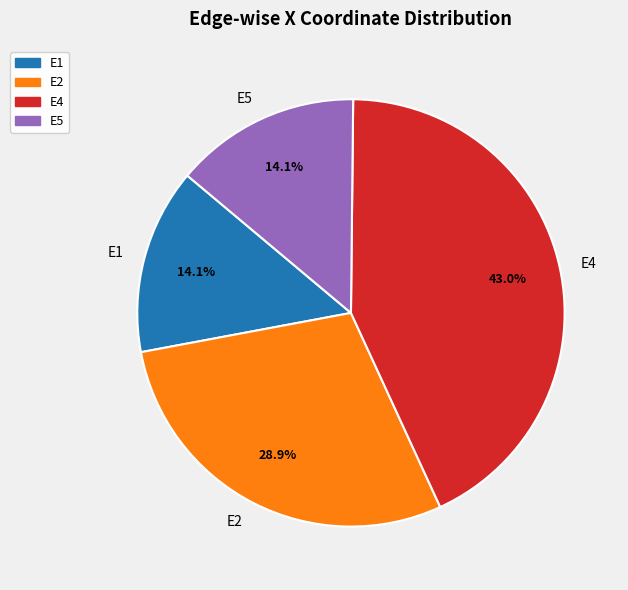

Is there a majority slice in this chart?

No